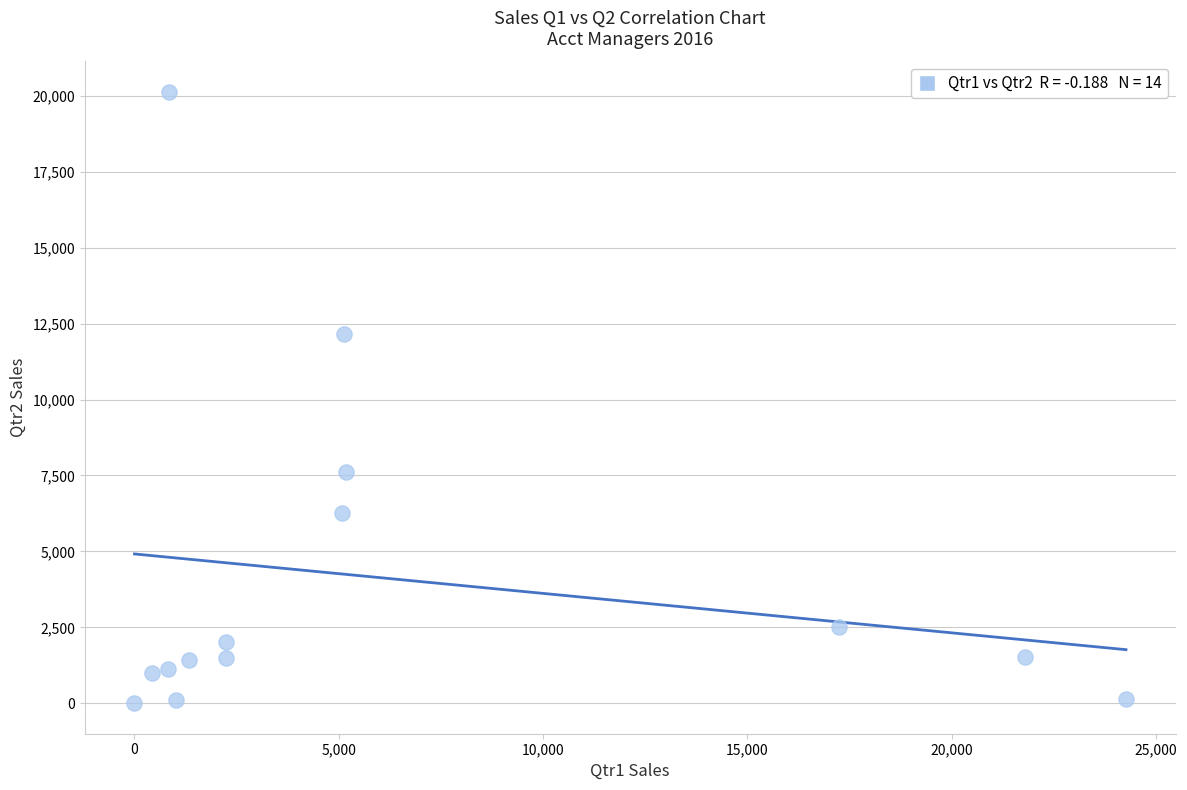

What Y value in the scatter plot is closest to 10063?

12156.6